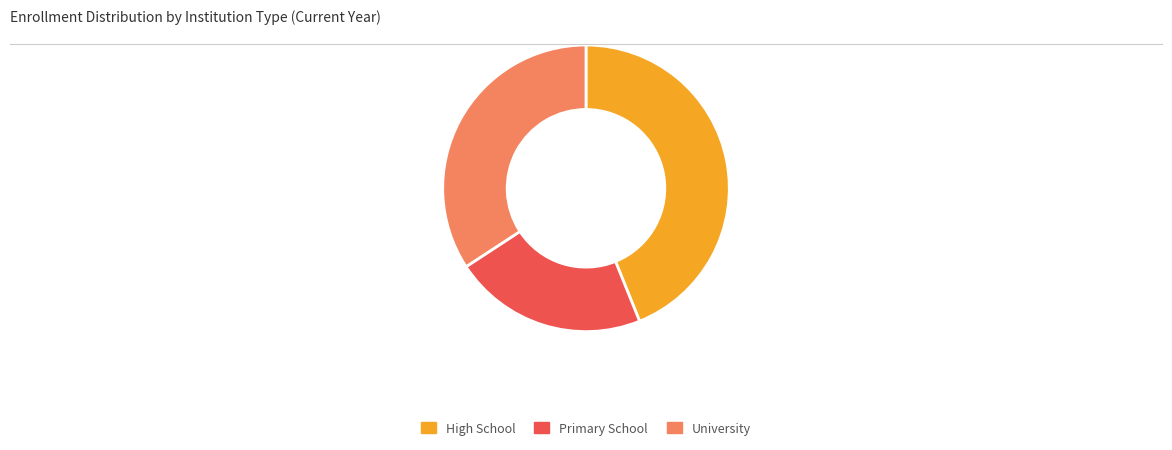

The Primary School slice represents 22% of the pie. True or false?

True